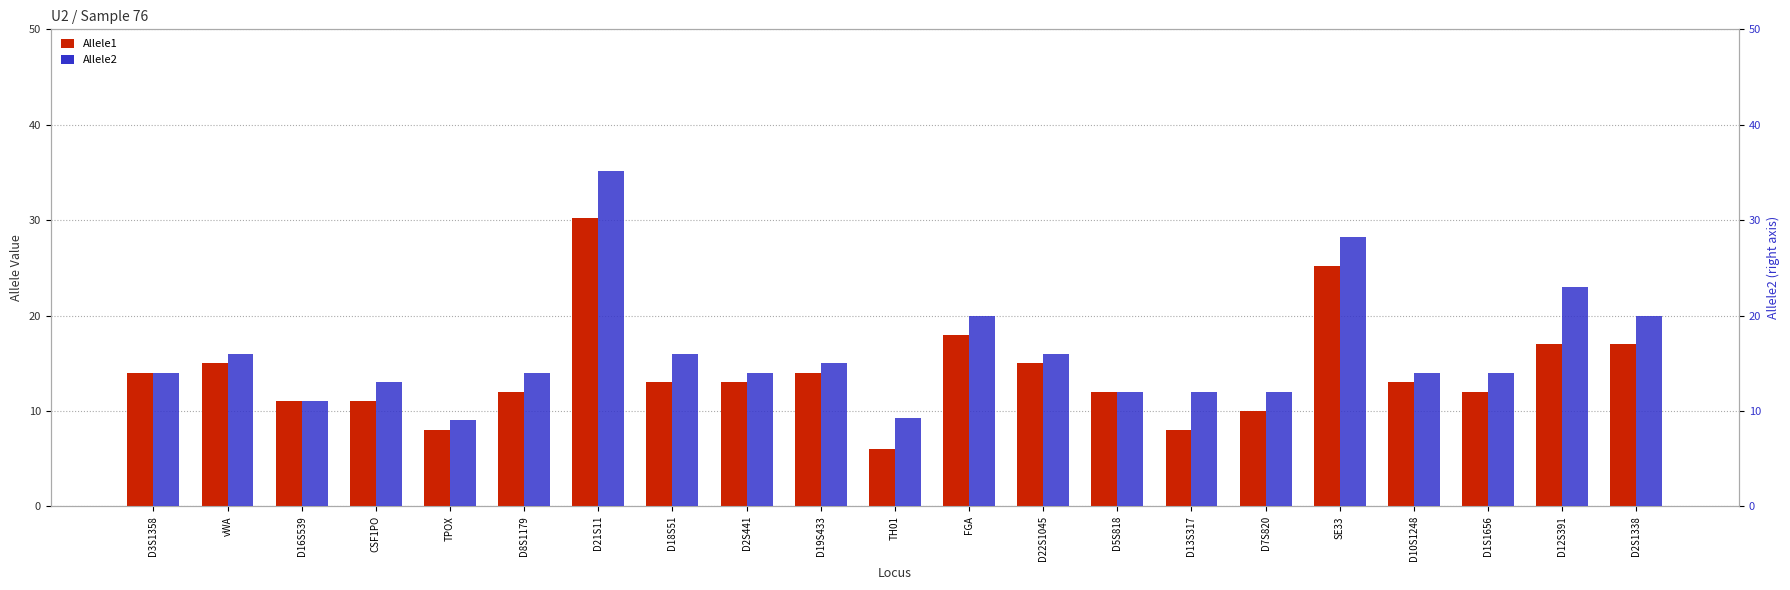

Reading right to left, transcribe all the data shown in this chart.

Allele1: D2S1338=17.0	D12S391=17.0	D1S1656=12.0	D10S1248=13.0	SE33=25.2	D7S820=10.0	D13S317=8.0	D5S818=12.0	D22S1045=15.0	FGA=18.0	TH01=6.0	D19S433=14.0	D2S441=13.0	D18S51=13.0	D21S11=30.2	D8S1179=12.0	TPOX=8.0	CSF1PO=11.0	D16S539=11.0	vWA=15.0	D3S1358=14.0
Allele2: D2S1338=20.0	D12S391=23.0	D1S1656=14.0	D10S1248=14.0	SE33=28.2	D7S820=12.0	D13S317=12.0	D5S818=12.0	D22S1045=16.0	FGA=20.0	TH01=9.3	D19S433=15.0	D2S441=14.0	D18S51=16.0	D21S11=35.2	D8S1179=14.0	TPOX=9.0	CSF1PO=13.0	D16S539=11.0	vWA=16.0	D3S1358=14.0